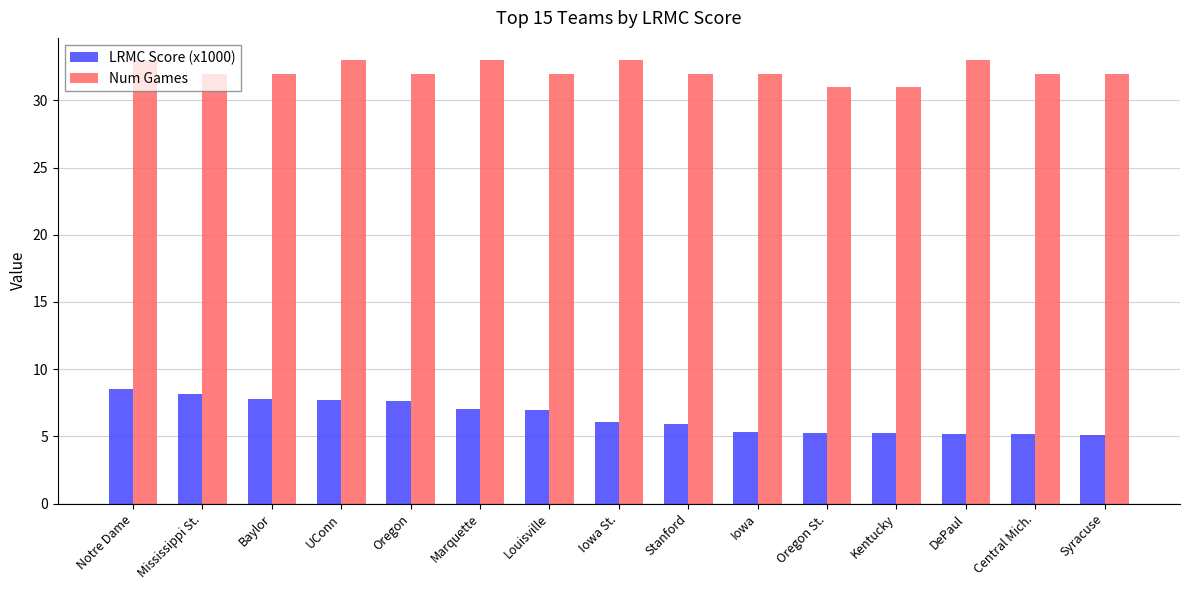

What is the label of the 9th bar from the right?

Louisville